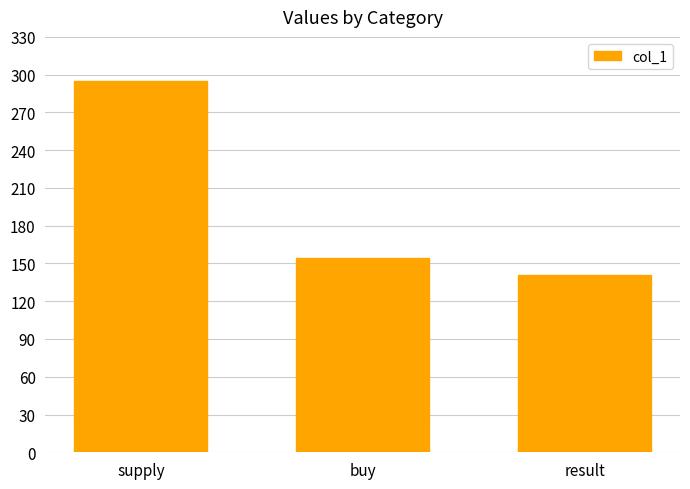

Rank the categories by value from lowest to highest.

result, buy, supply